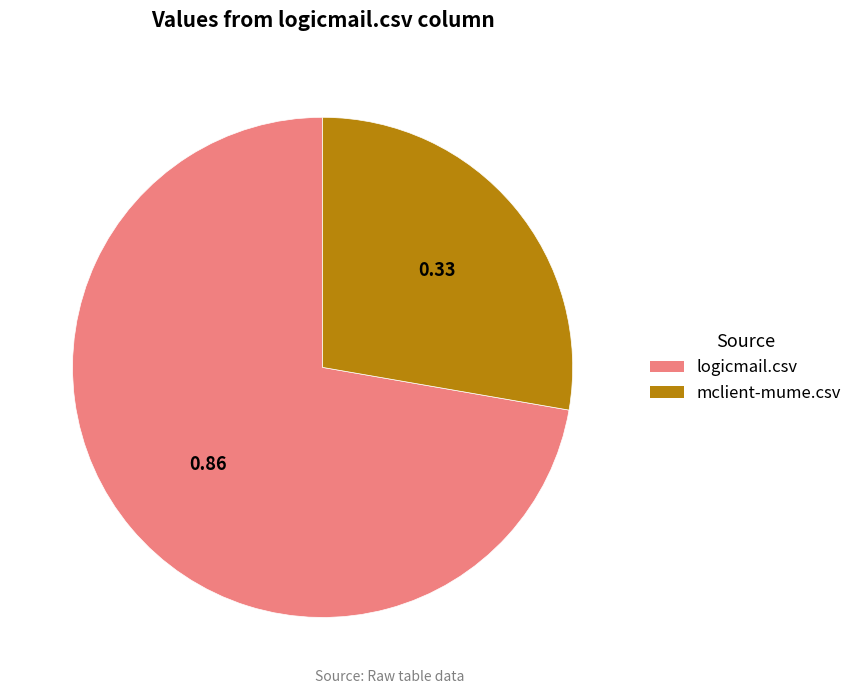

Is the sum of logicmail.csv and mclient-mume.csv greater than half?

Yes